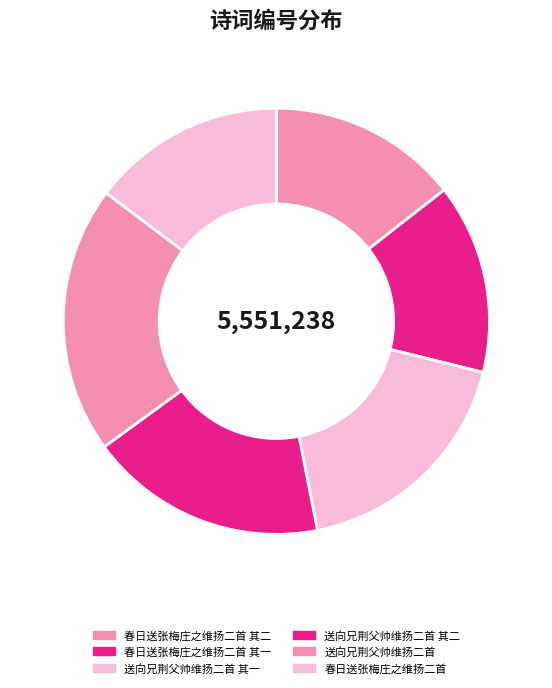

What is the ratio of the value at 春日送张梅庄之维扬二首 to the value at 春日送张梅庄之维扬二首 其二?

1.0